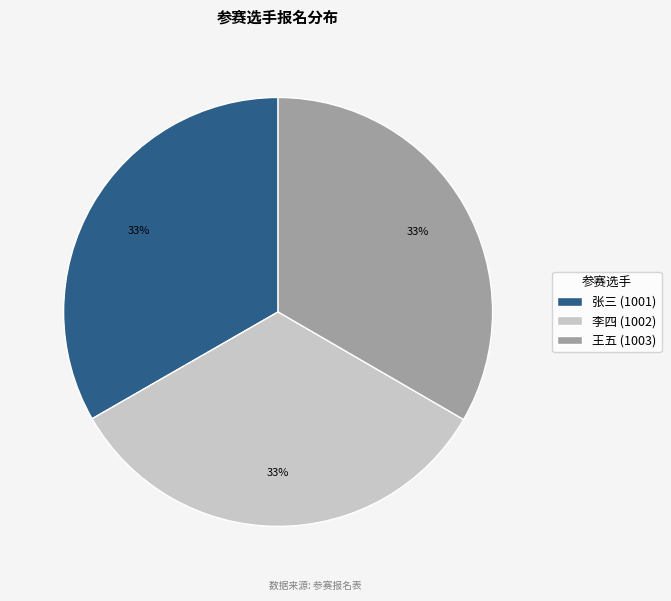

Count the number of slices in the pie.

3